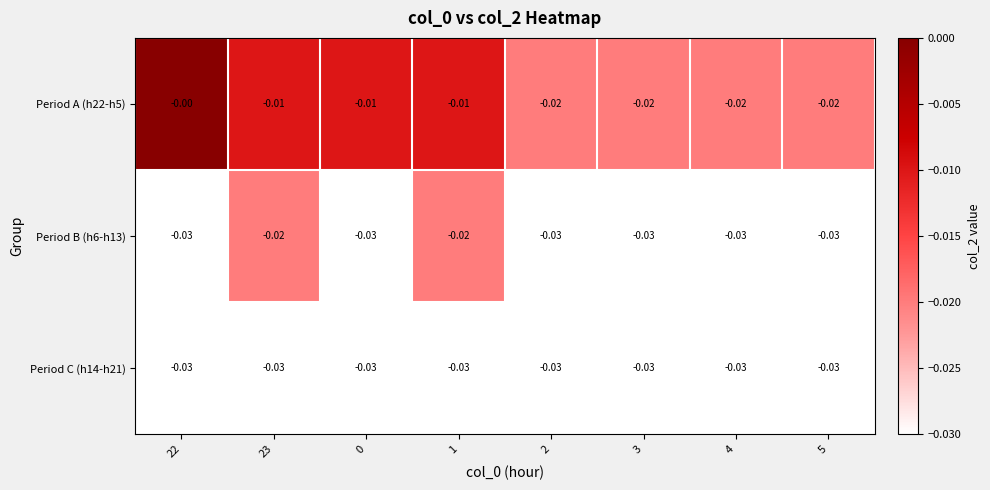

How many categories are shown in the chart?

8